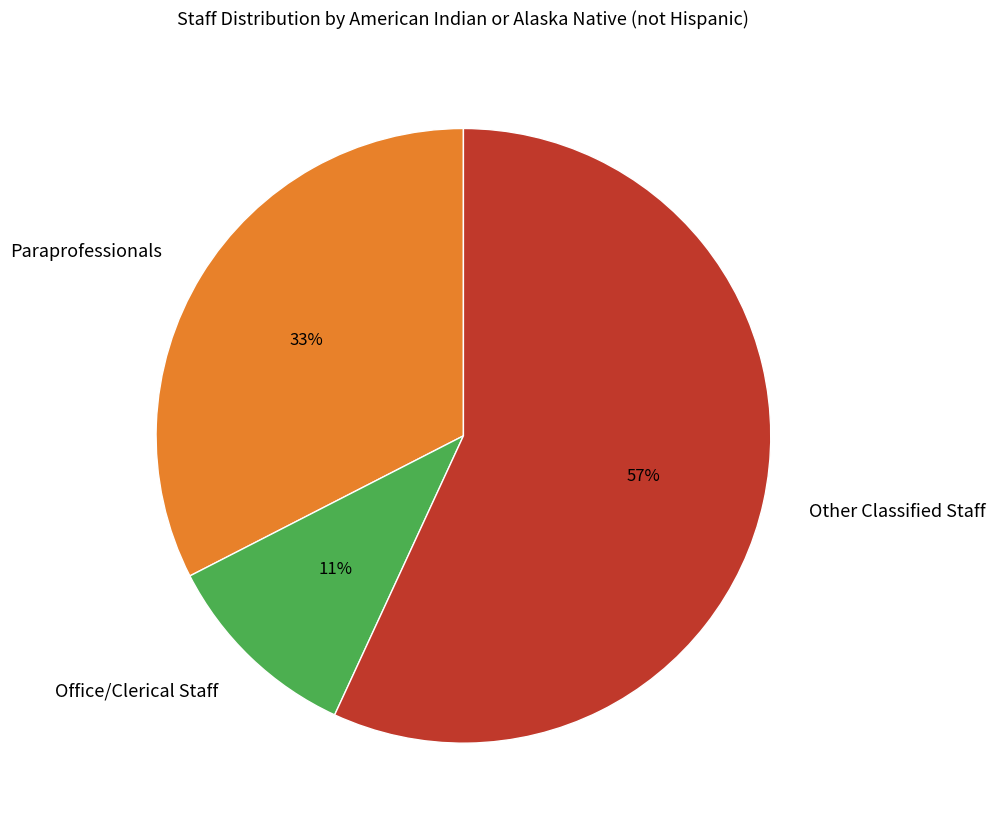

What percentage is the Office/Clerical Staff slice, to the nearest percent?

11%